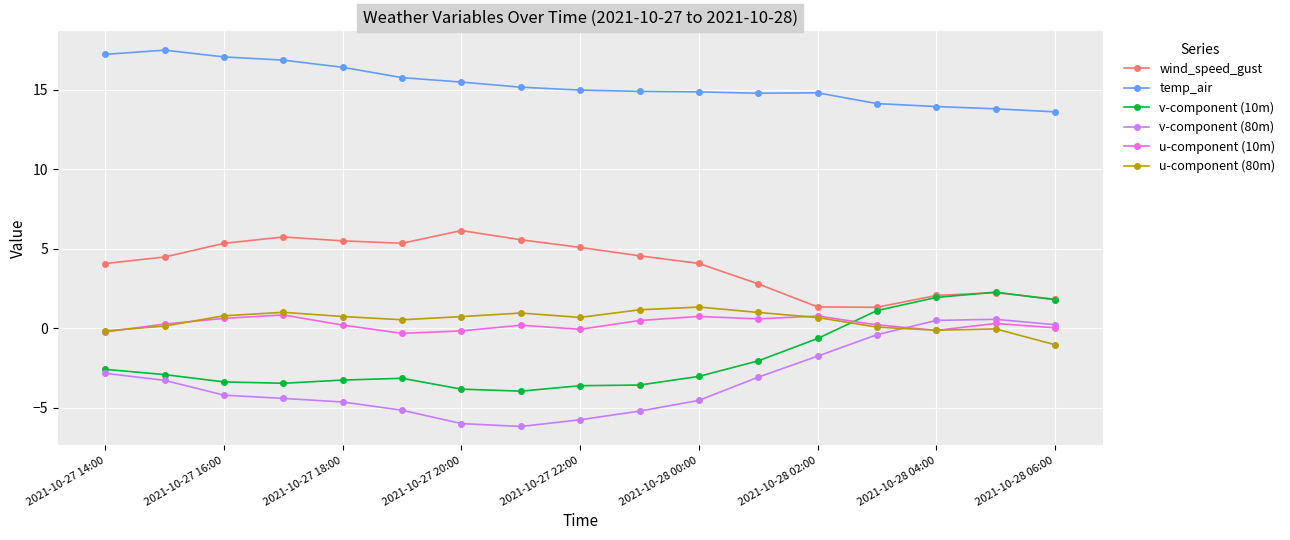

What is the average value of the temp_air series?

15.4